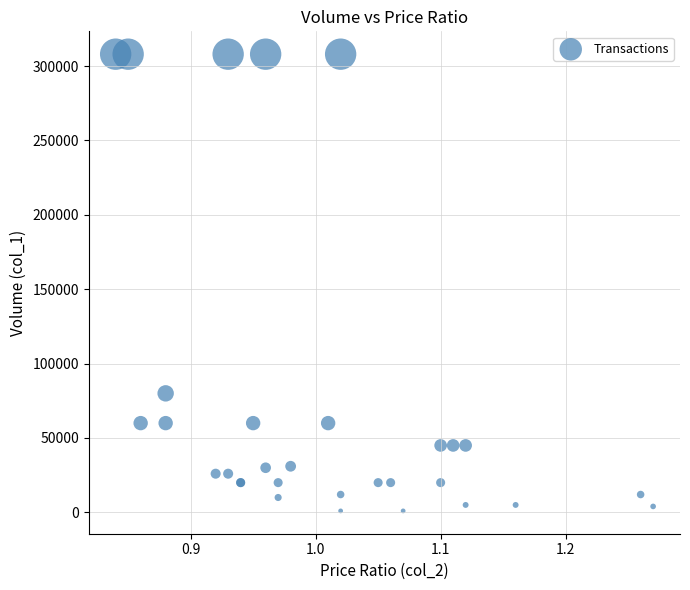

What Y value in the scatter plot is closest to 154500?

80000